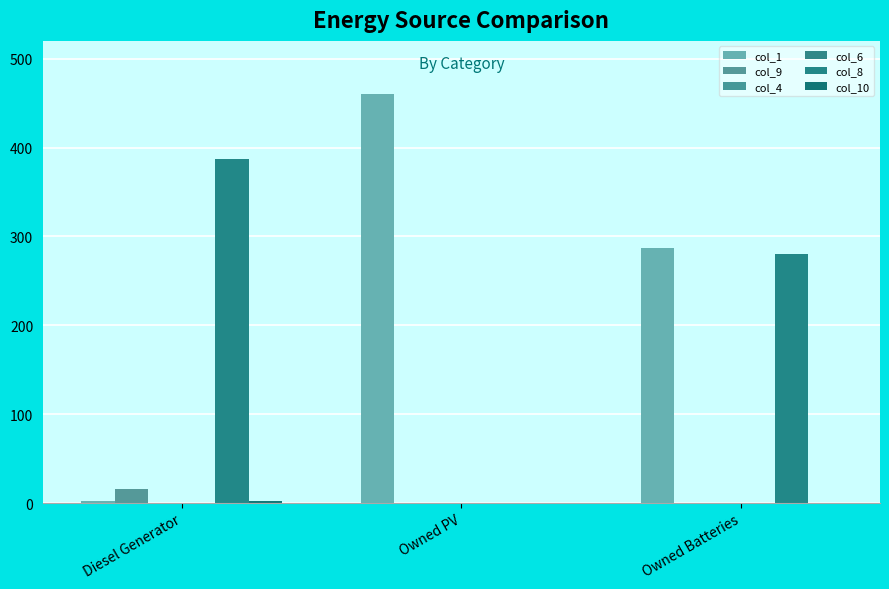

Rank the series by their maximum value, from lowest to highest.

col_4, col_6, col_10, col_9, col_8, col_1